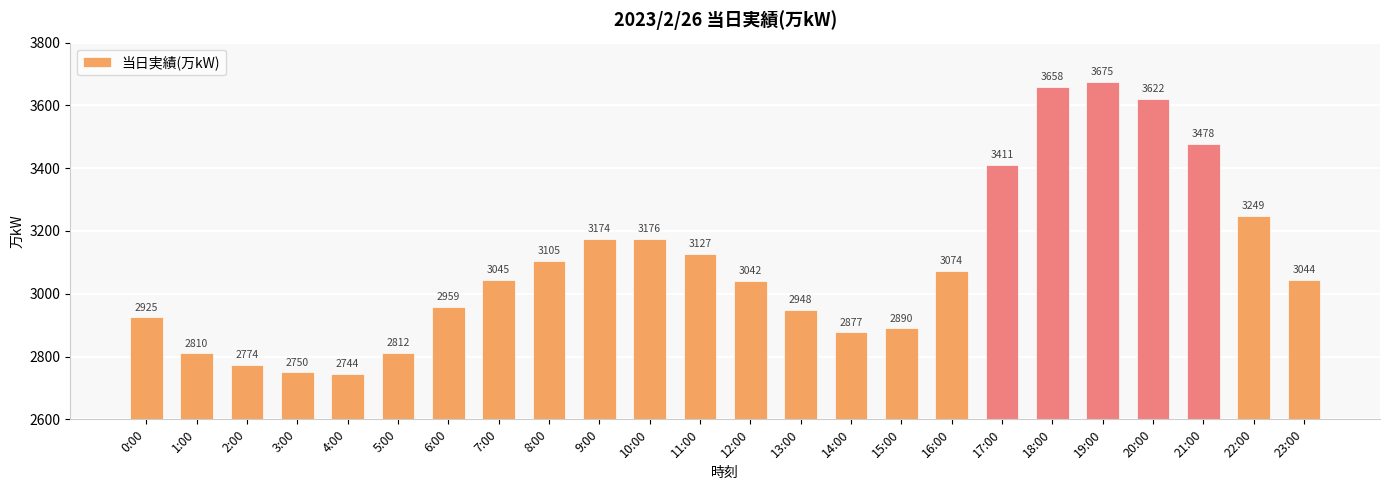

Between 13:00 and 9:00, which is larger?

9:00